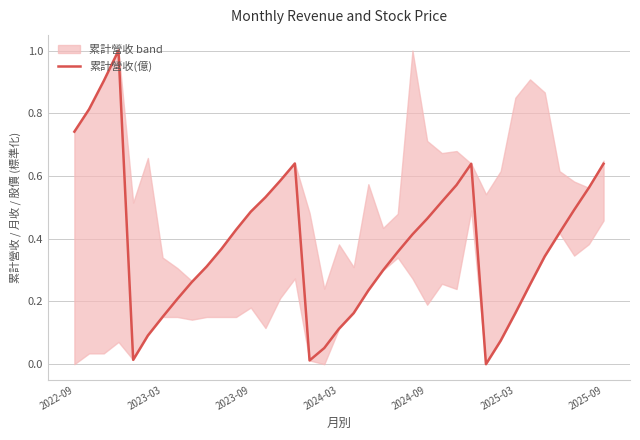

The value of 累計營收(億) at 2025-09 is 1.0. True or false?

False